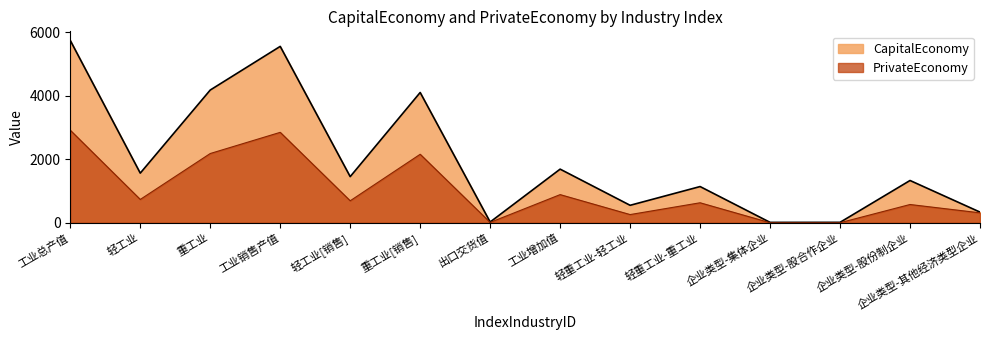

What is the sum of all CapitalEconomy values?

27653.6